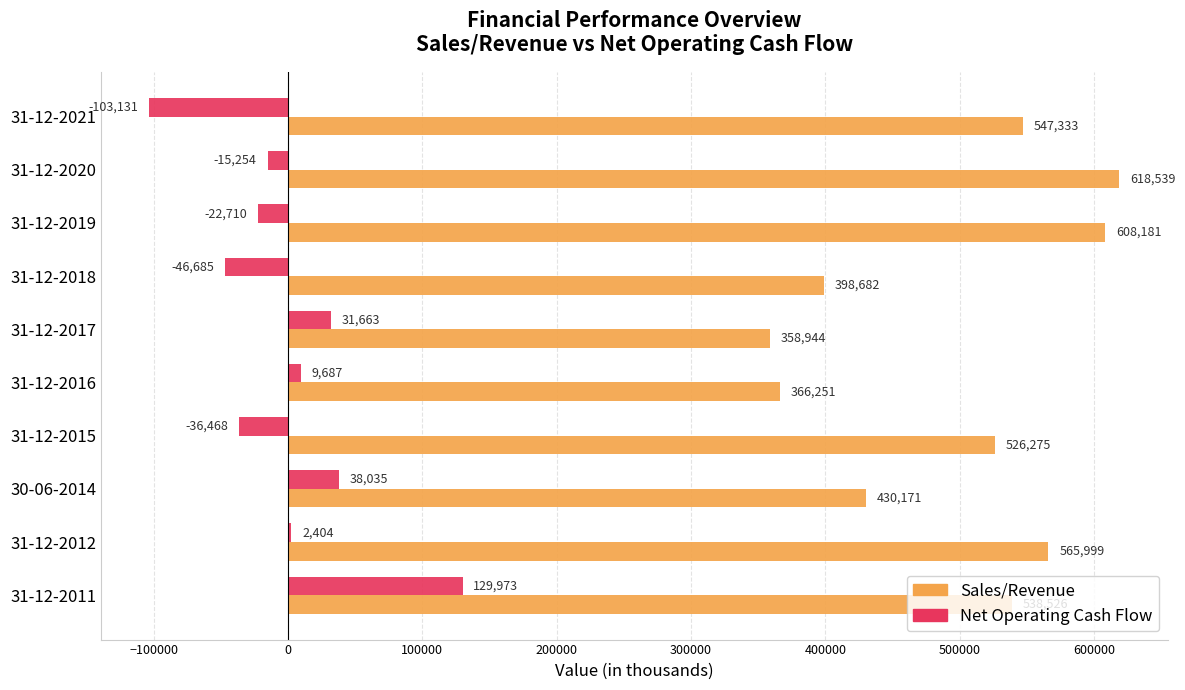

What are all the series names shown in the legend?

Sales/Revenue, Net Operating Cash Flow